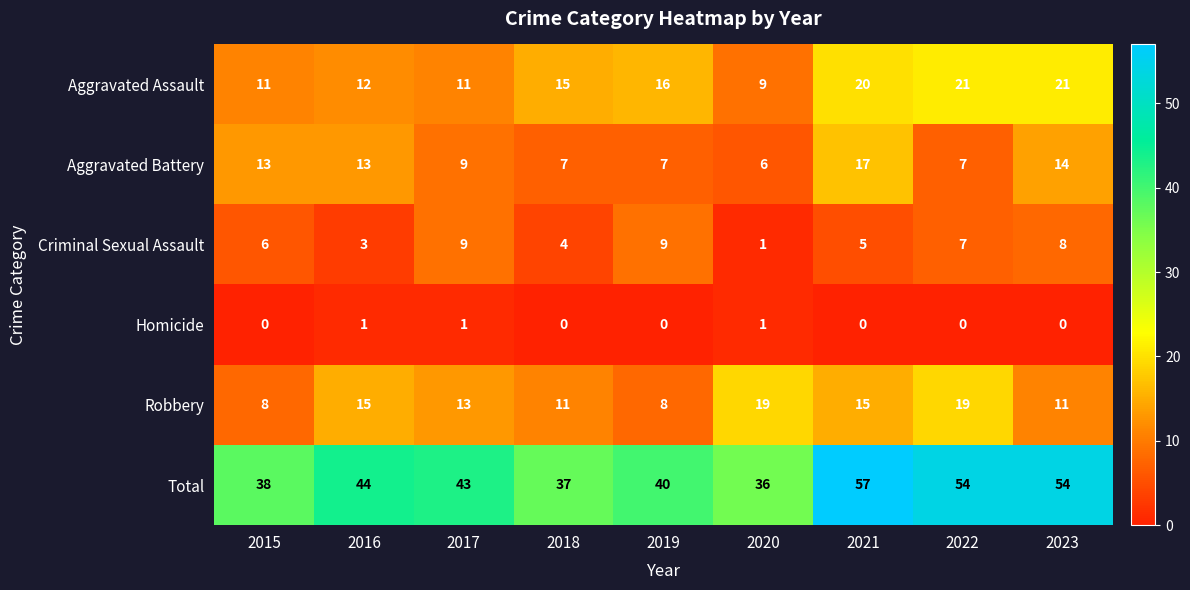

True or false: Homicide has a value of 2 at 2016.

False